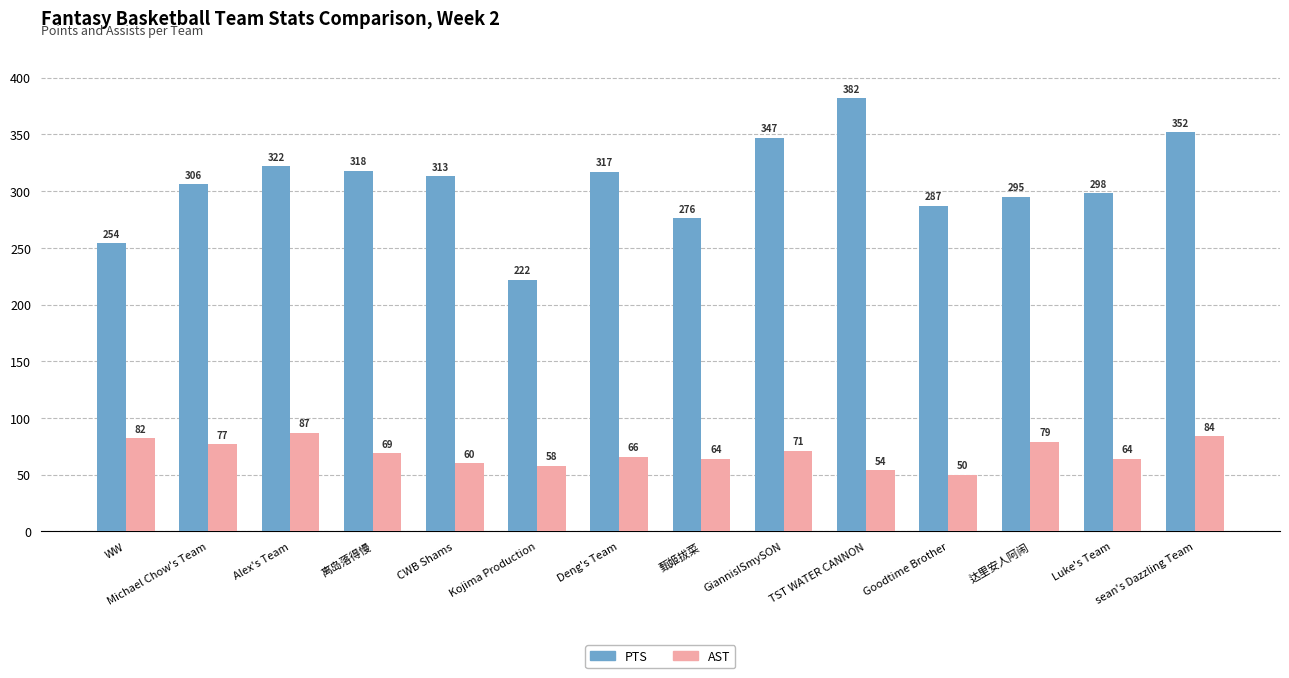

What is the difference between the maximum and minimum values in the AST series?

37